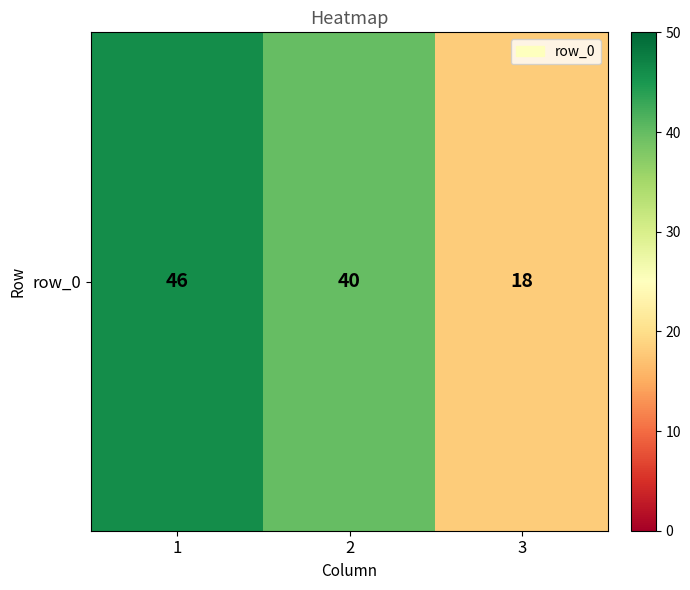

Rank the categories by value from lowest to highest.

3, 2, 1